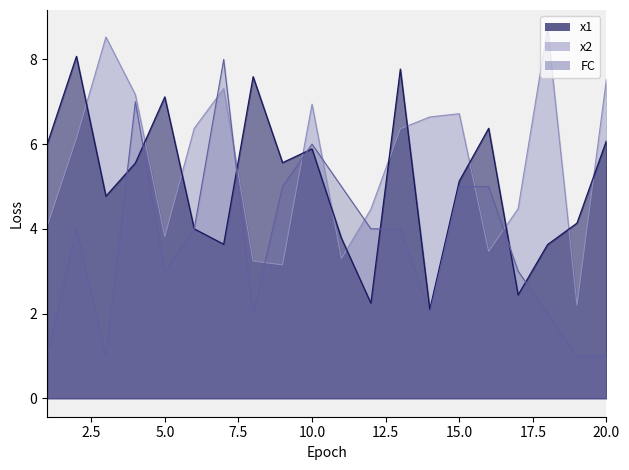

What is the approximate value of x2 at 19?

2.2